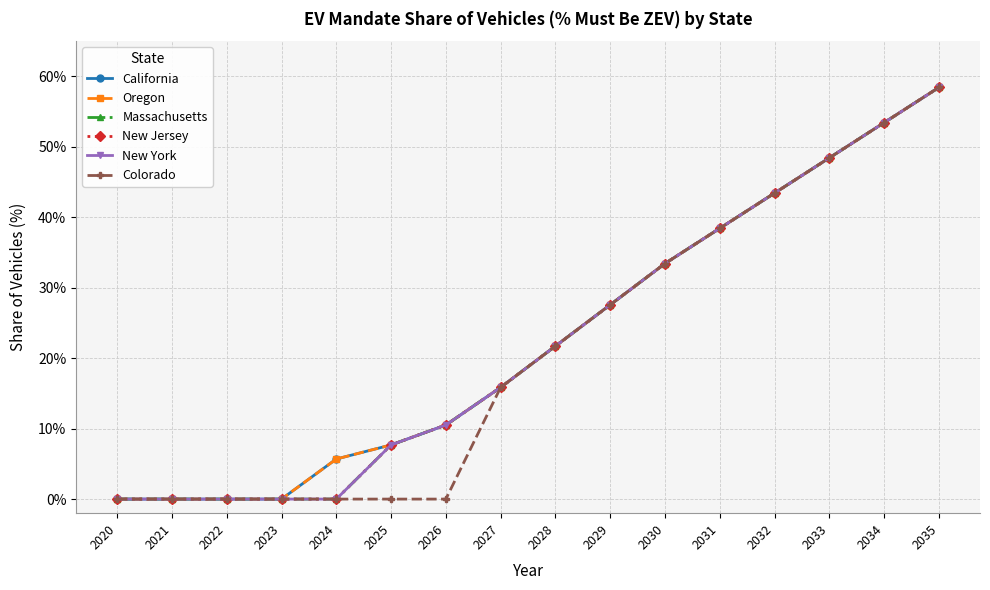

Is this an area chart (filled region under the line)?

No